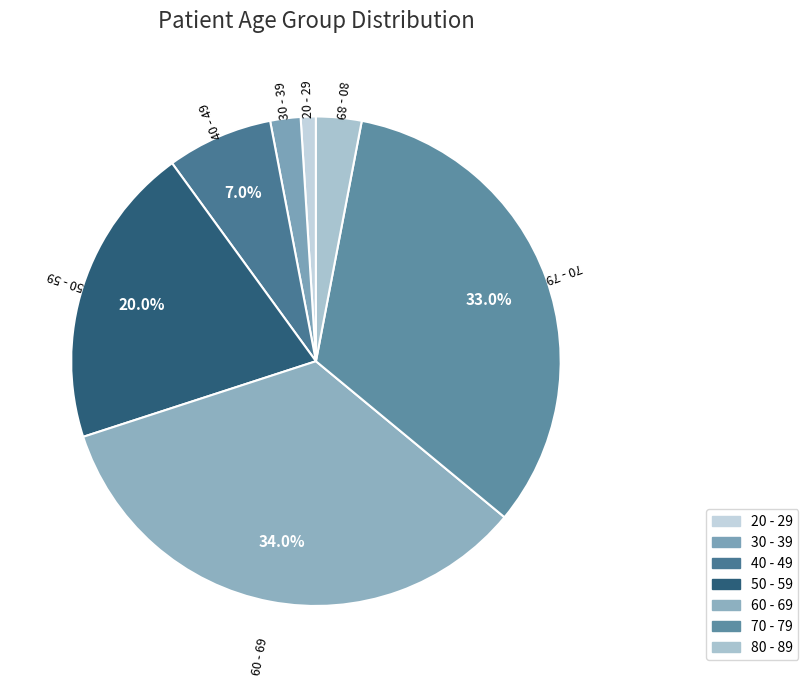

Does 20 - 29 represent more than half of the total?

No